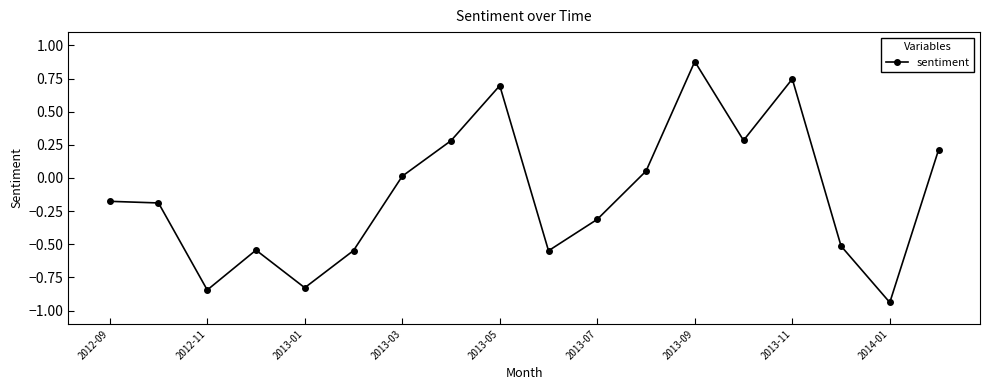

Count the number of data series in this chart.

1